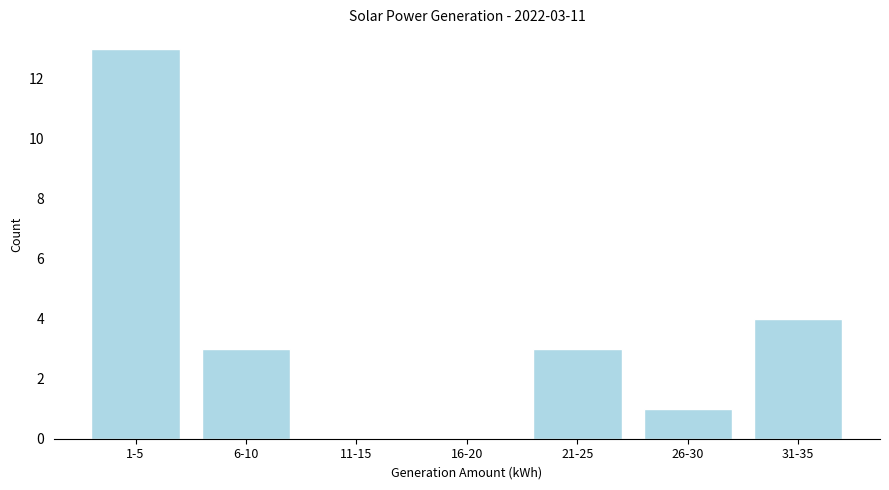

Reading left to right, list all the values displayed in this chart.

1-5=13	6-10=3	11-15=0	16-20=0	21-25=3	26-30=1	31-35=4